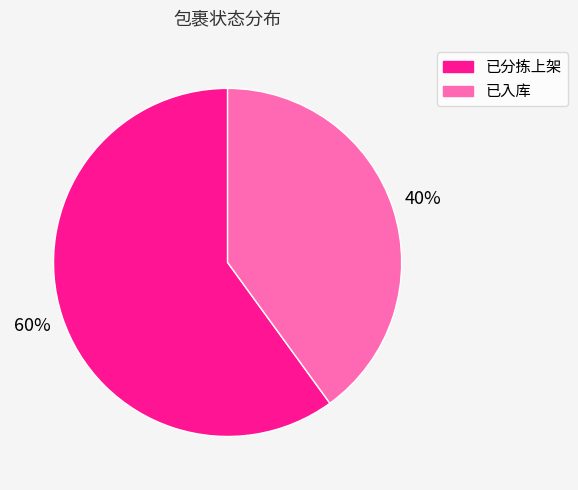

How many segments does this pie chart have?

2